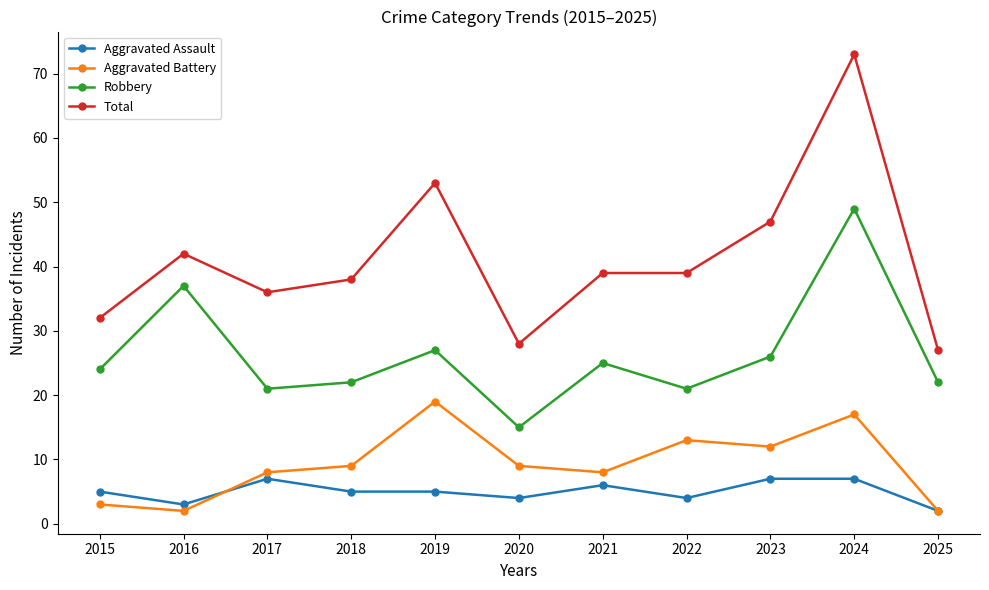

What is the total value across all series at 2021?

78